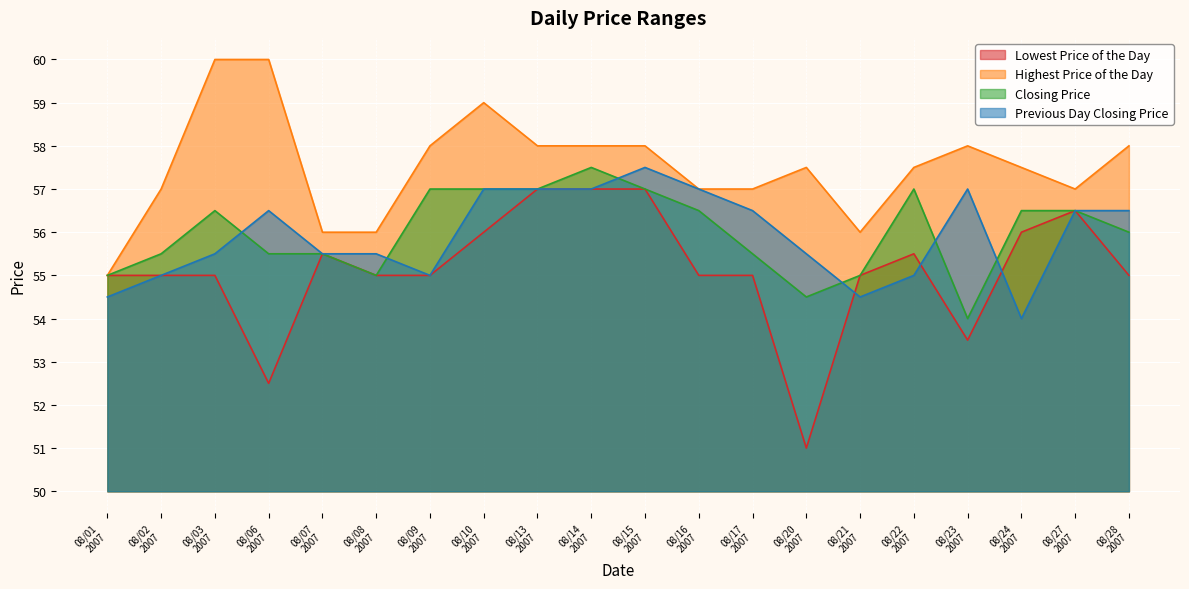

Reading left to right, list all the values displayed in this chart.

Lowest Price of the Day: 08/01
2007=55.0	08/02
2007=55.0	08/03
2007=55.0	08/06
2007=52.5	08/07
2007=55.5	08/08
2007=55.0	08/09
2007=55.0	08/10
2007=56.0	08/13
2007=57.0	08/14
2007=57.0	08/15
2007=57.0	08/16
2007=55.0	08/17
2007=55.0	08/20
2007=51.0	08/21
2007=55.0	08/22
2007=55.5	08/23
2007=53.5	08/24
2007=56.0	08/27
2007=56.5	08/28
2007=55.0
Highest Price of the Day: 08/01
2007=55.0	08/02
2007=57.0	08/03
2007=60.0	08/06
2007=60.0	08/07
2007=56.0	08/08
2007=56.0	08/09
2007=58.0	08/10
2007=59.0	08/13
2007=58.0	08/14
2007=58.0	08/15
2007=58.0	08/16
2007=57.0	08/17
2007=57.0	08/20
2007=57.5	08/21
2007=56.0	08/22
2007=57.5	08/23
2007=58.0	08/24
2007=57.5	08/27
2007=57.0	08/28
2007=58.0
Closing Price: 08/01
2007=55.0	08/02
2007=55.5	08/03
2007=56.5	08/06
2007=55.5	08/07
2007=55.5	08/08
2007=55.0	08/09
2007=57.0	08/10
2007=57.0	08/13
2007=57.0	08/14
2007=57.5	08/15
2007=57.0	08/16
2007=56.5	08/17
2007=55.5	08/20
2007=54.5	08/21
2007=55.0	08/22
2007=57.0	08/23
2007=54.0	08/24
2007=56.5	08/27
2007=56.5	08/28
2007=56.0
Previous Day Closing Price: 08/01
2007=54.5	08/02
2007=55.0	08/03
2007=55.5	08/06
2007=56.5	08/07
2007=55.5	08/08
2007=55.5	08/09
2007=55.0	08/10
2007=57.0	08/13
2007=57.0	08/14
2007=57.0	08/15
2007=57.5	08/16
2007=57.0	08/17
2007=56.5	08/20
2007=55.5	08/21
2007=54.5	08/22
2007=55.0	08/23
2007=57.0	08/24
2007=54.0	08/27
2007=56.5	08/28
2007=56.5